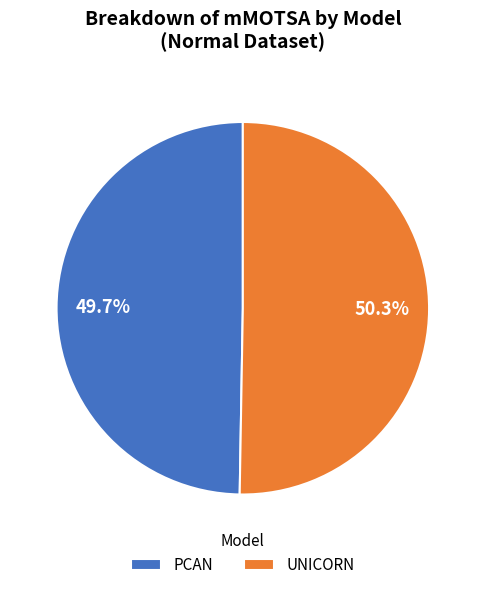

What is the majority slice?

UNICORN